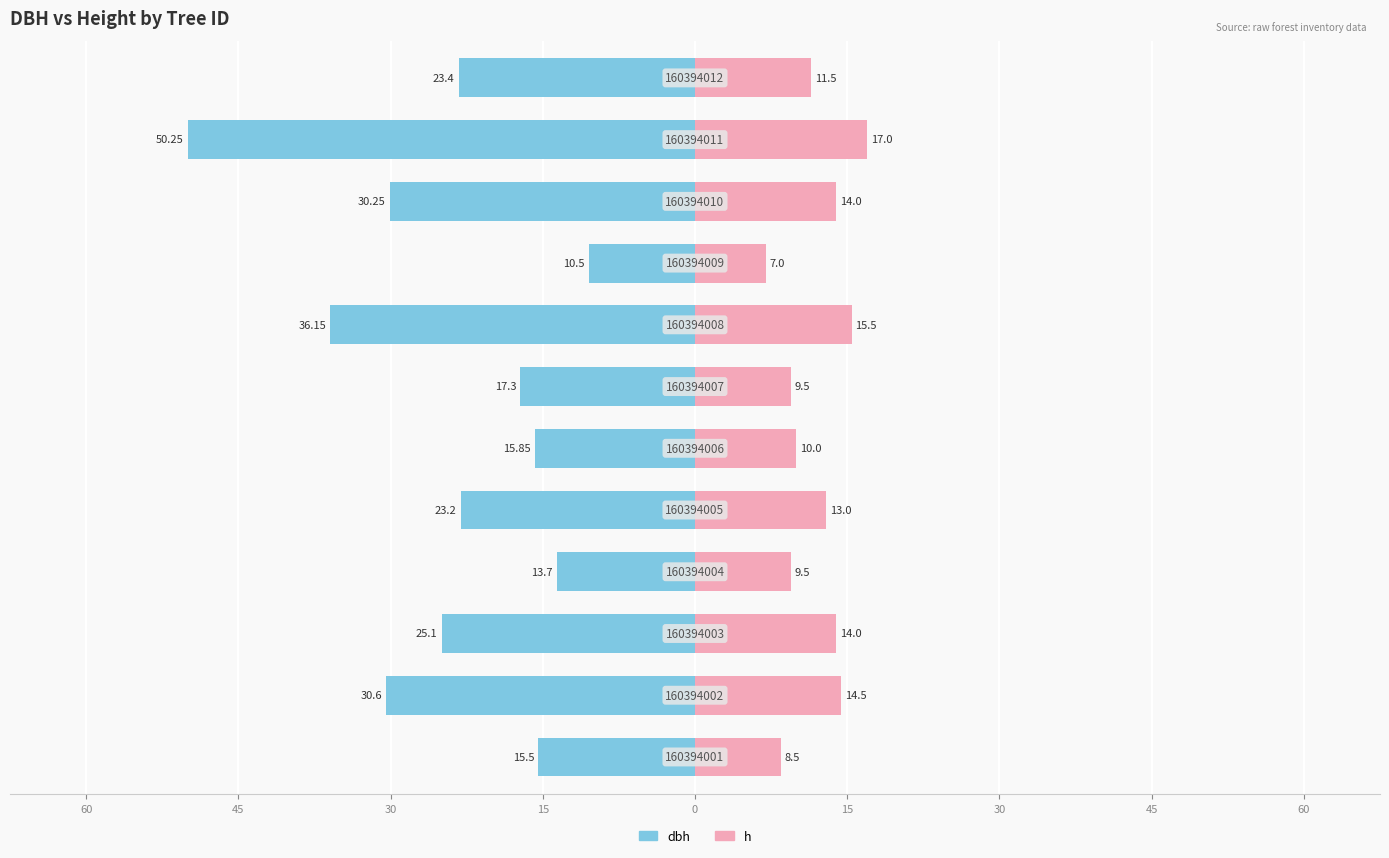

How many distinct data groups are displayed?

2